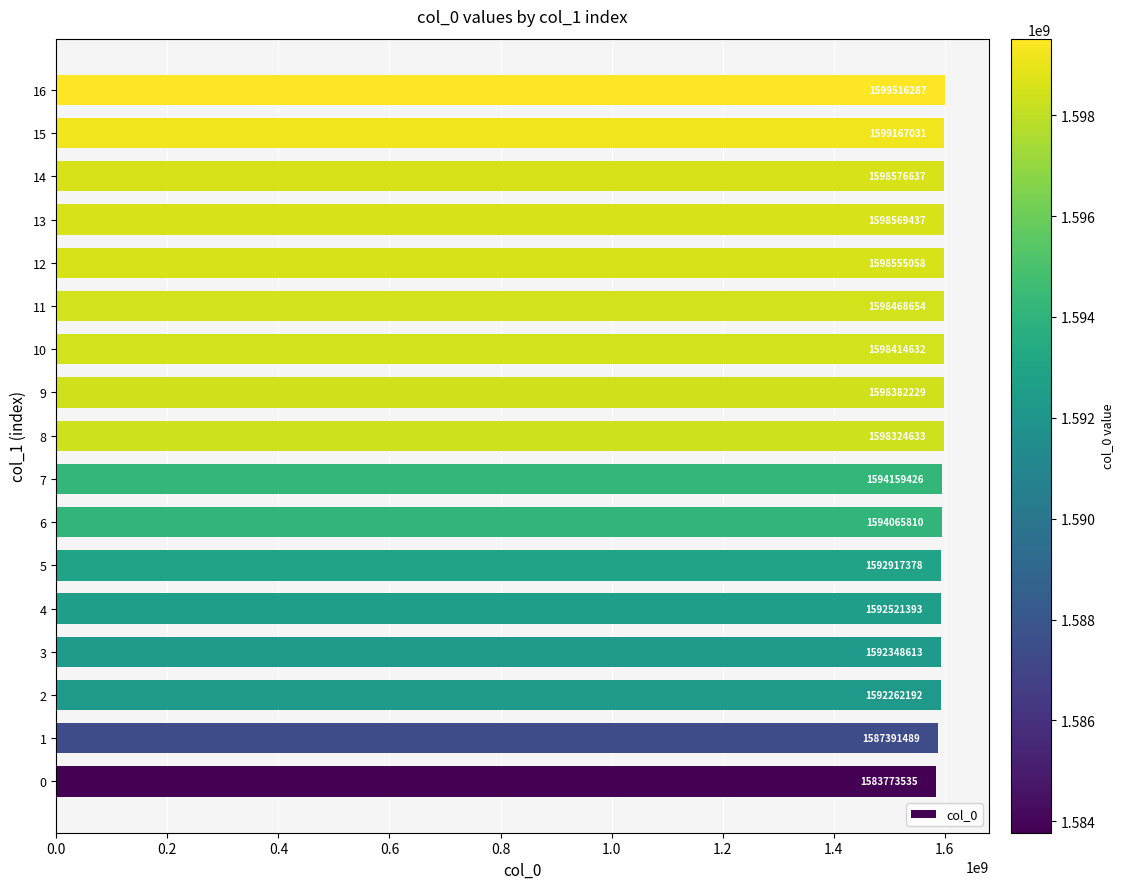

List the labels in order of value, smallest first.

0, 1, 2, 3, 4, 5, 6, 7, 8, 9, 10, 11, 12, 13, 14, 15, 16